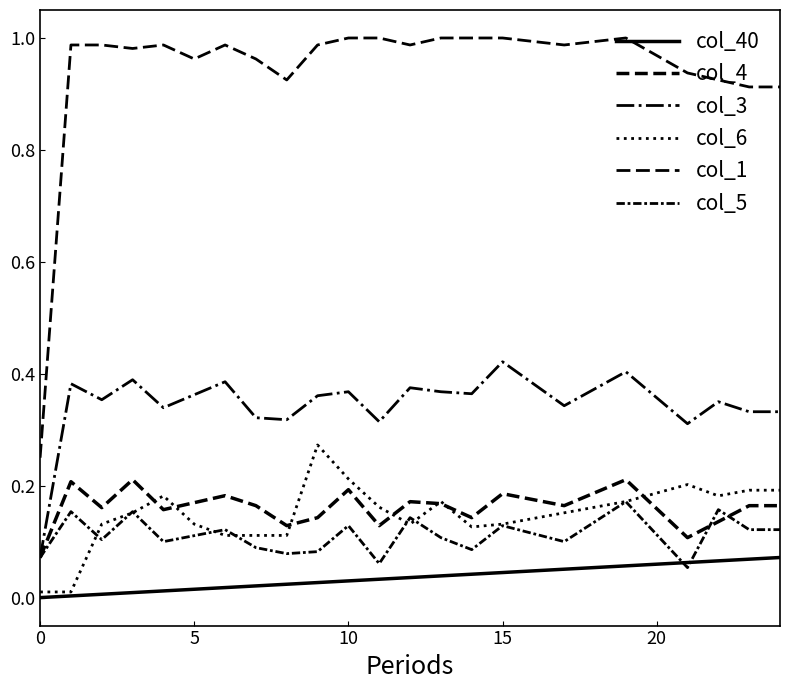

Count the number of categories in the chart.

25